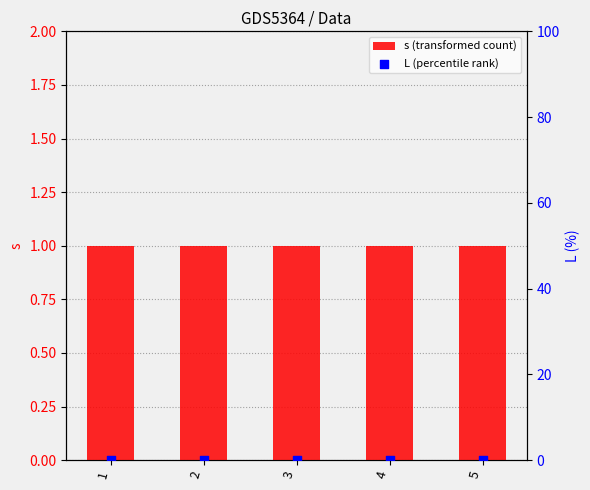

What is the total value across all series at 2?

1